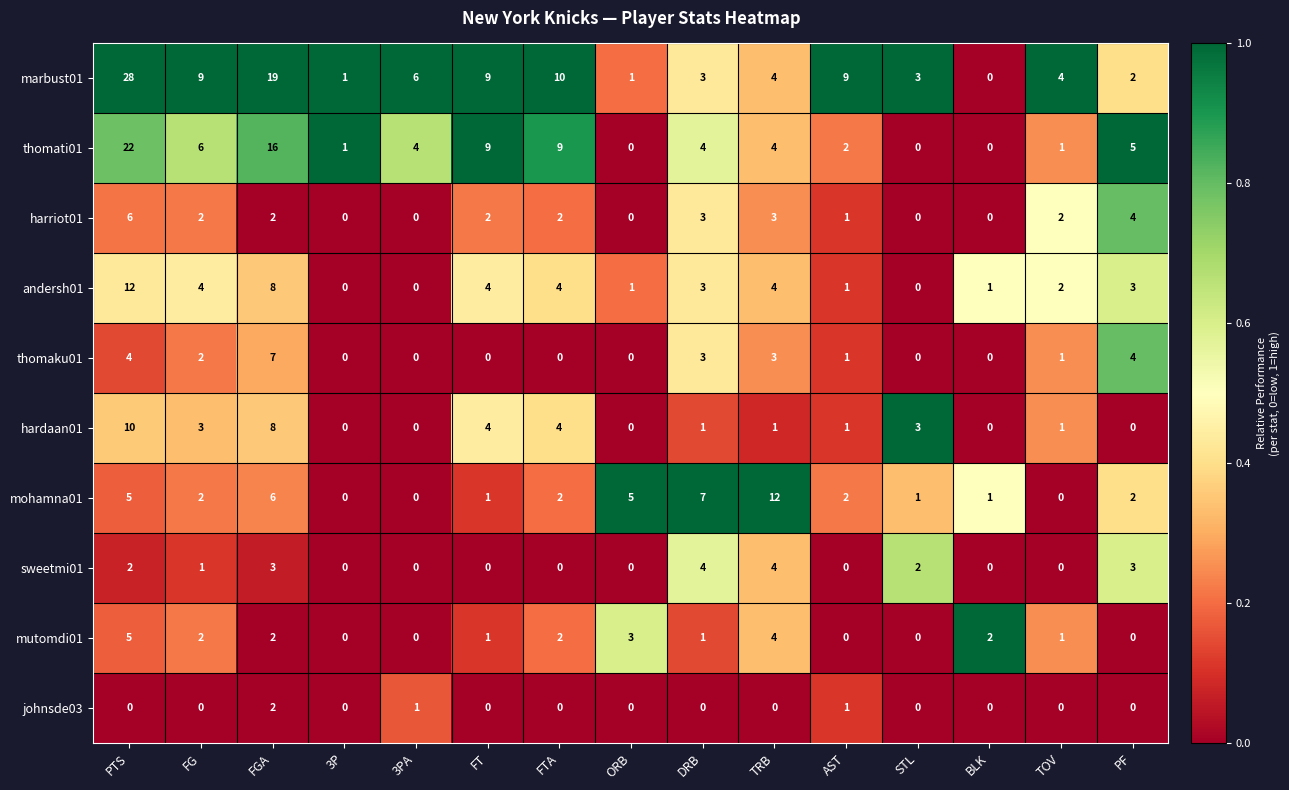

How many distinct data groups are displayed?

10